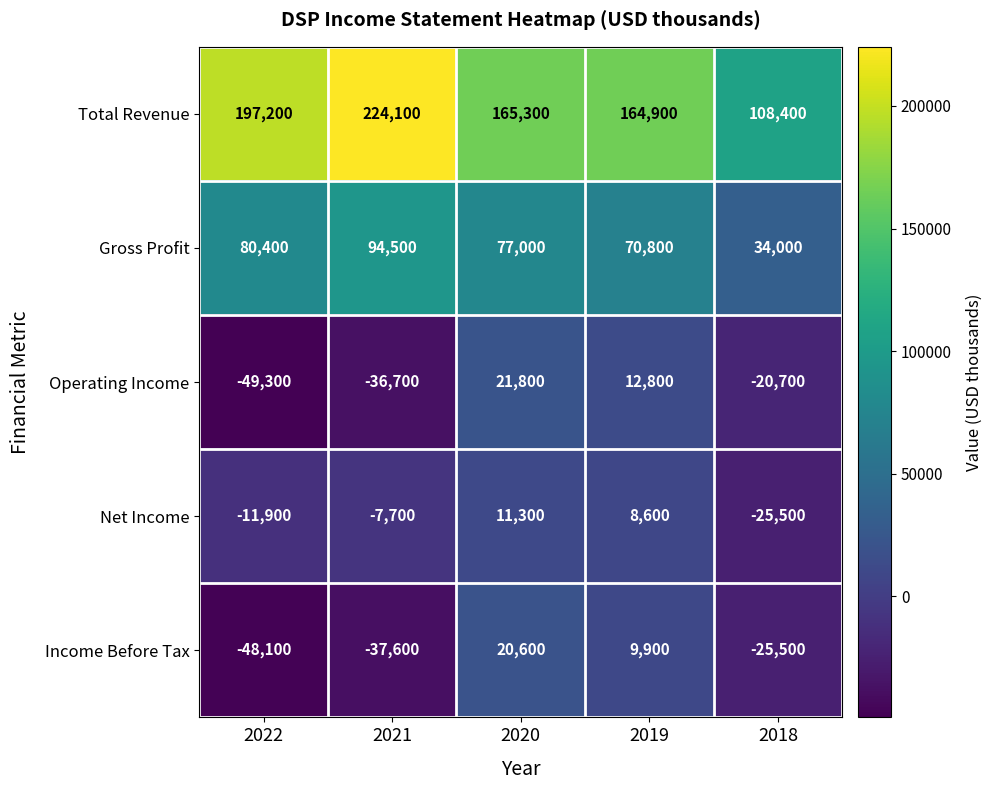

Which series changed the most between 2022 and 2018?

Total Revenue